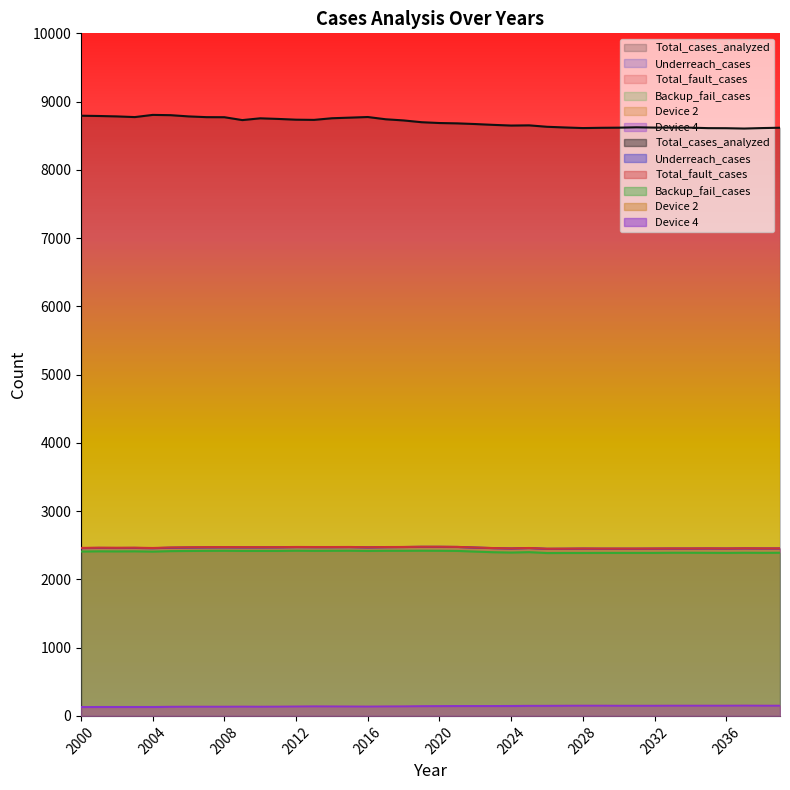

At which category does Underreach_cases reach its first local valley?

2002